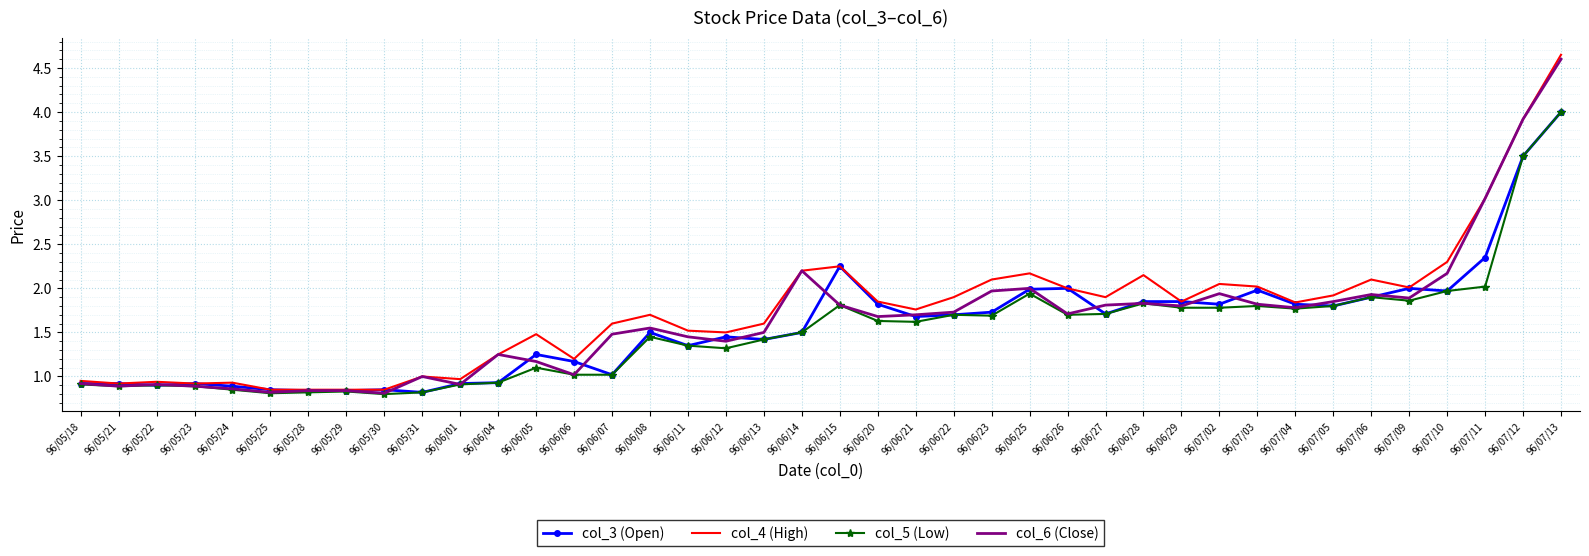

Which series has the largest range (max minus min)?

col_4 (High)